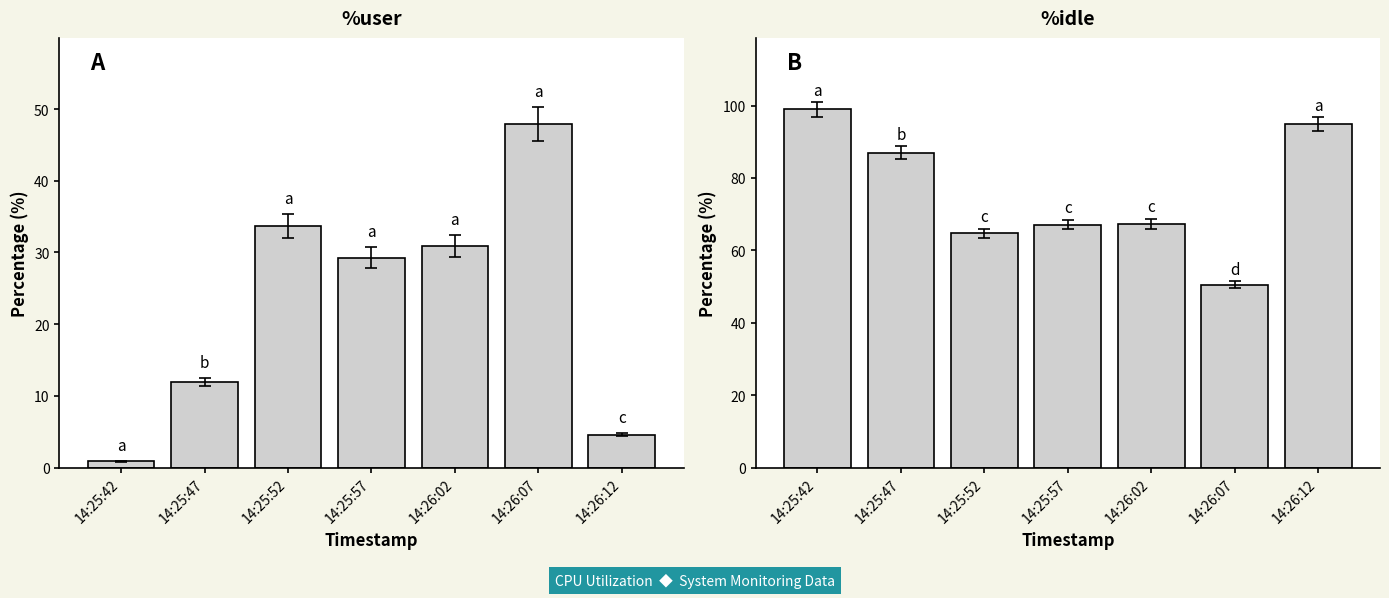

Reading left to right, transcribe all the data shown in this chart.

%user: 14:25:42=0.8	14:25:47=11.9	14:25:52=33.7	14:25:57=29.3	14:26:02=30.9	14:26:07=47.9	14:26:12=4.6
%idle: 14:25:42=98.9	14:25:47=87.0	14:25:52=64.7	14:25:57=67.1	14:26:02=67.3	14:26:07=50.5	14:26:12=94.9